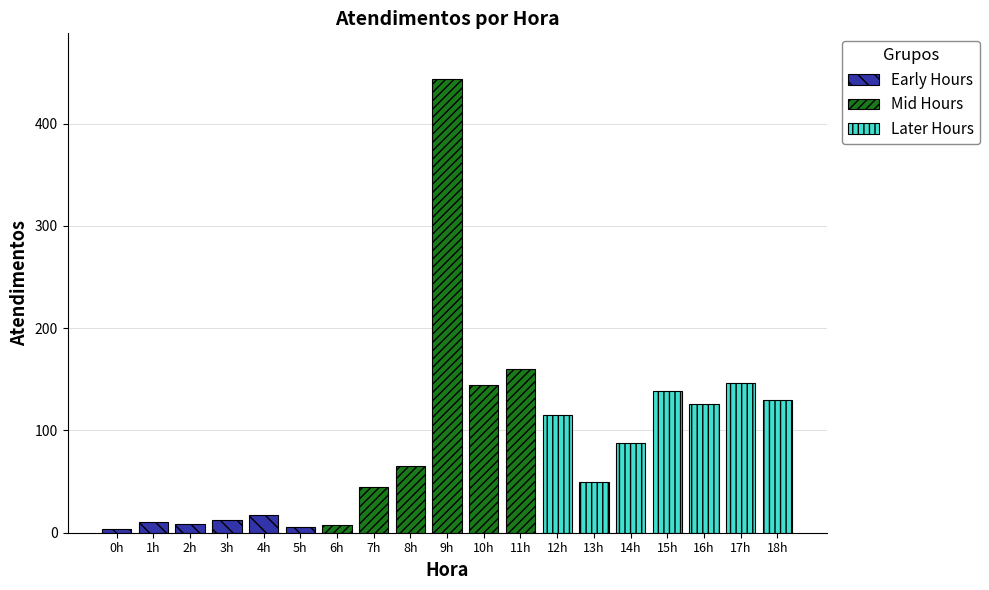

What is the ratio of the value at 16h to the value at 15h?

0.9